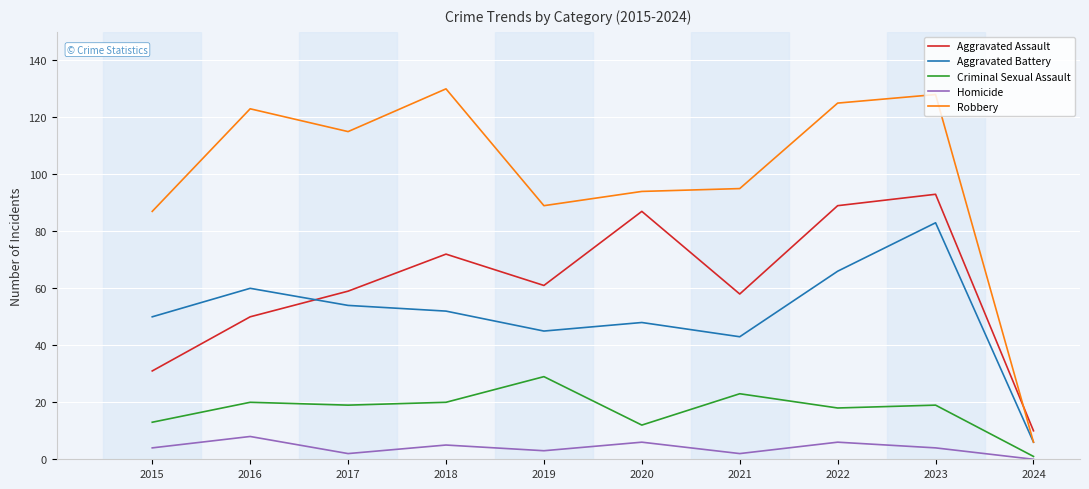

True or false: Homicide and Aggravated Battery intersect in this chart.

False